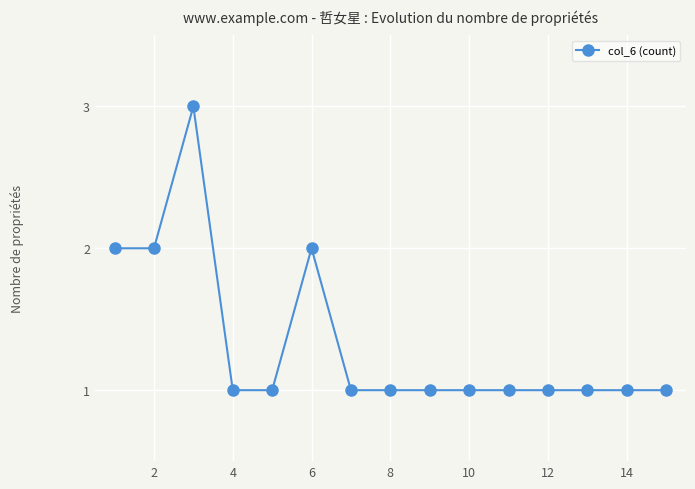

True or false: there are more than 1 points higher than both neighbors.

True